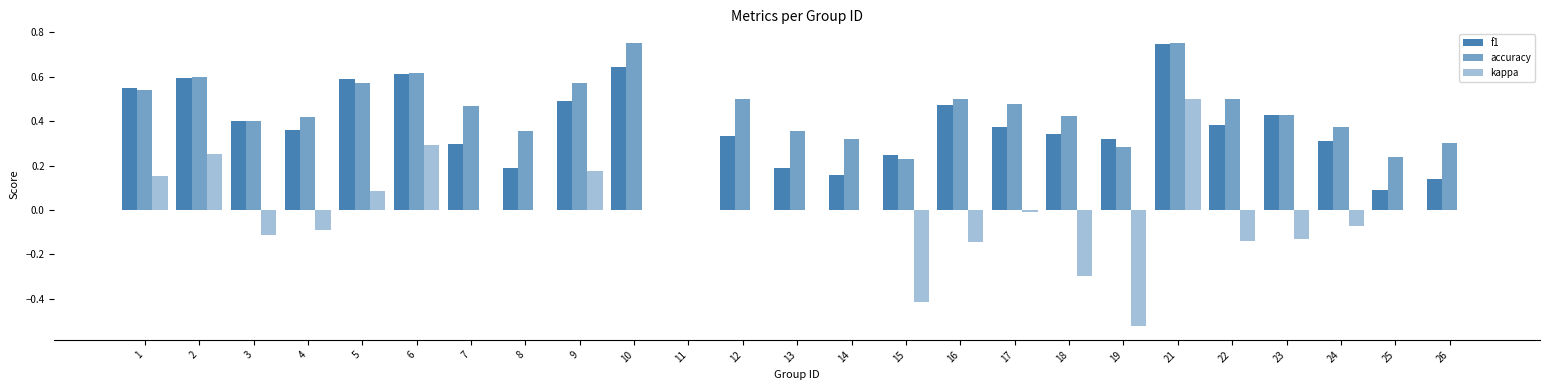

How many distinct data groups are displayed?

3